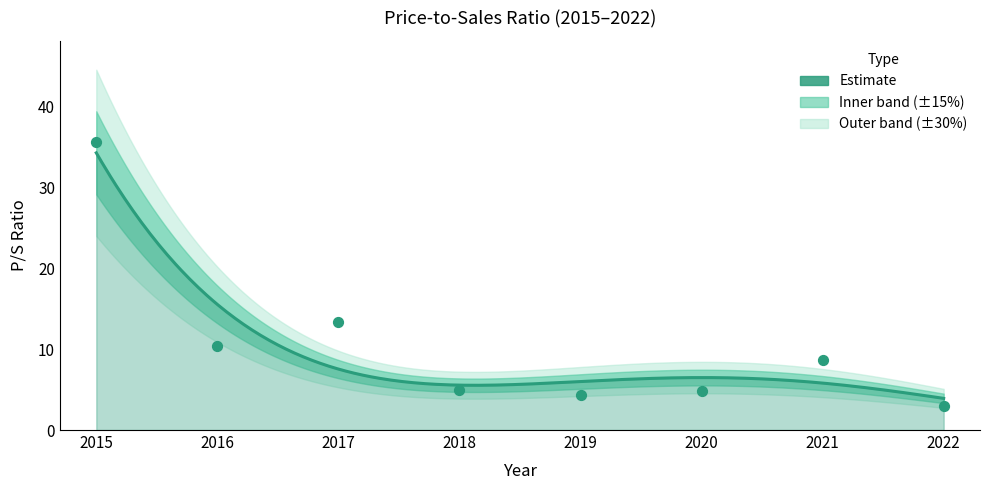

Approximately how many times larger is the value at 2015 compared to 2020?

7.5